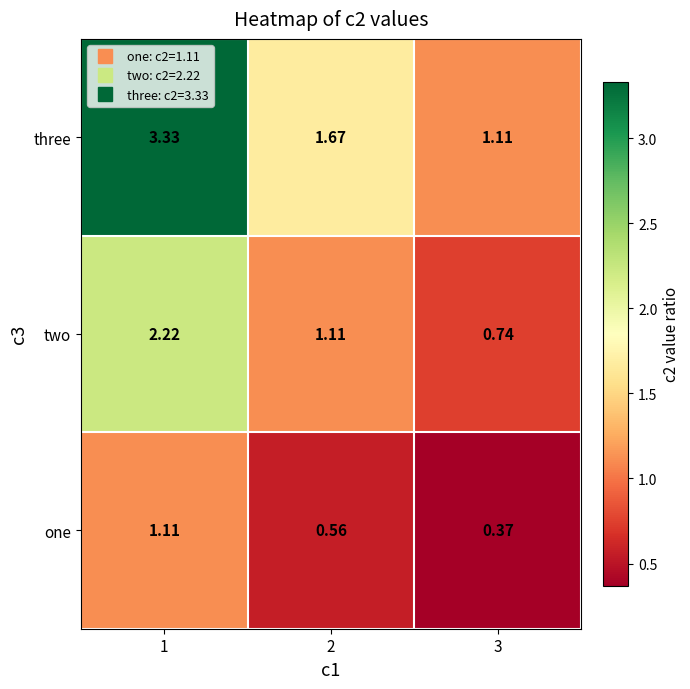

Is the value of one at 1 greater than the value of two at 1?

No